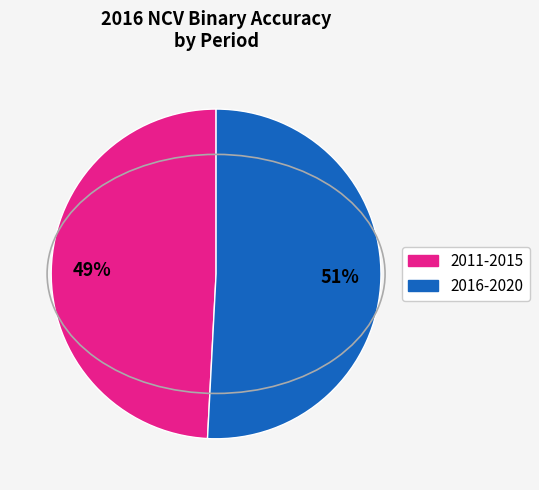

To the nearest percent, what is the average slice percentage?

50%